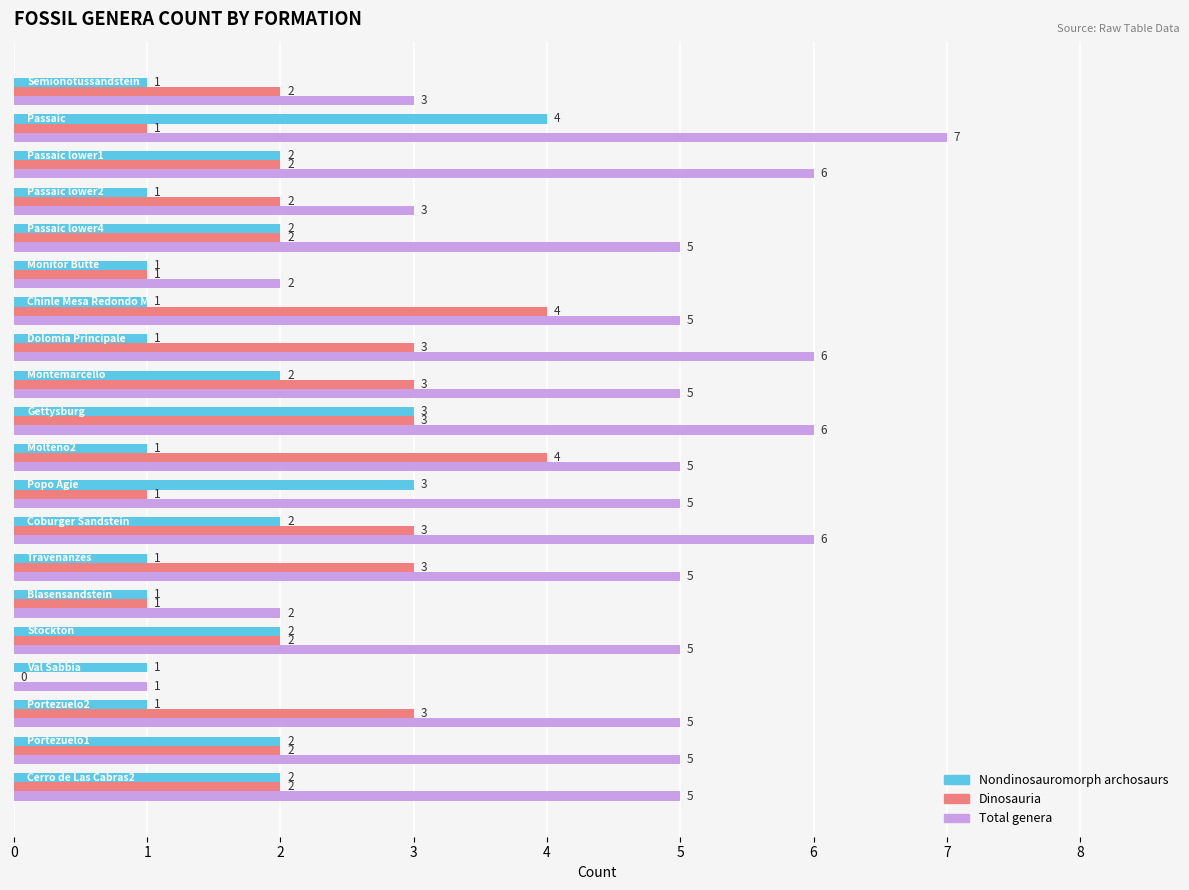

What is the greatest value displayed?

7